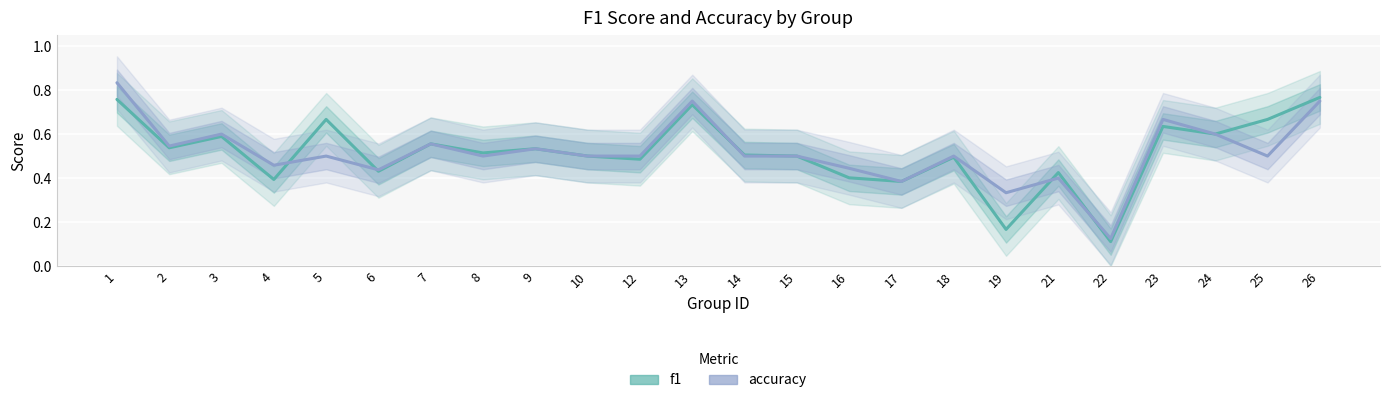

How many intersections are there between accuracy and f1?

5